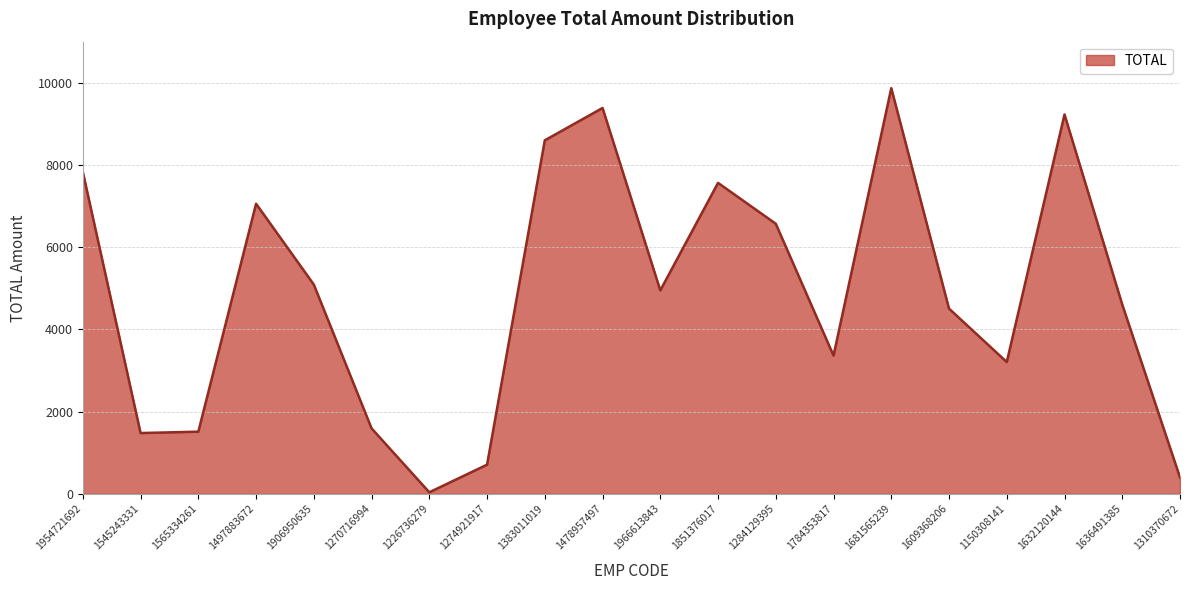

The chart shows a value of 752 at 1270716994. True or false?

False